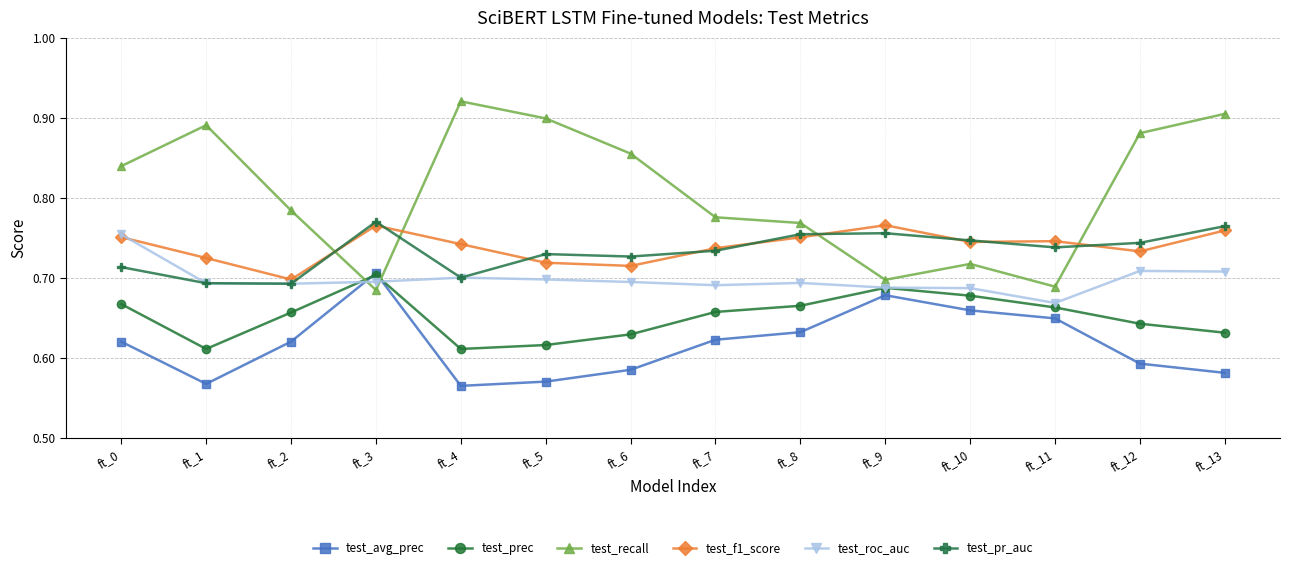

Is the value of test_avg_prec at ft_8 greater than the value of test_recall at ft_6?

No